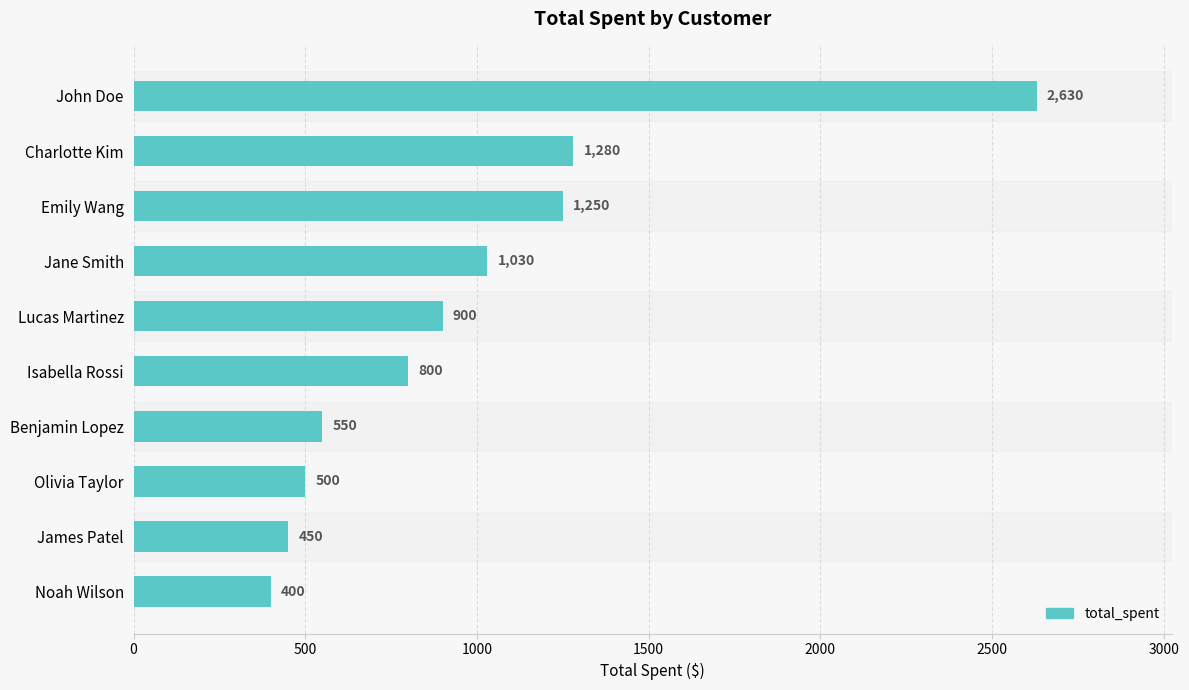

List the labels in order of value, smallest first.

Noah Wilson, James Patel, Olivia Taylor, Benjamin Lopez, Isabella Rossi, Lucas Martinez, Jane Smith, Emily Wang, Charlotte Kim, John Doe